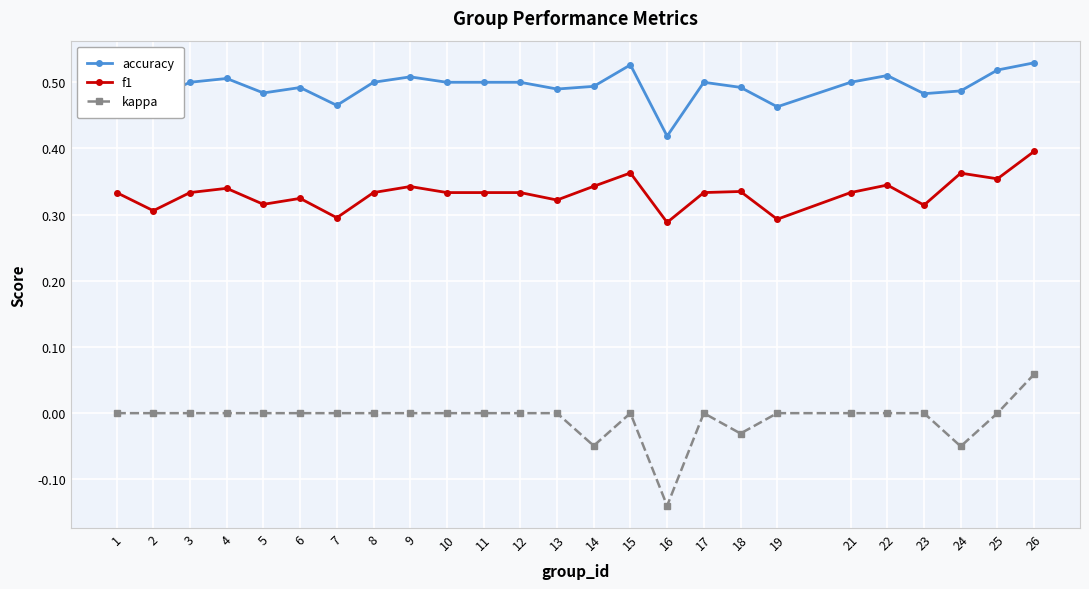

The kappa series shows 0.1 at 9. True or false?

False